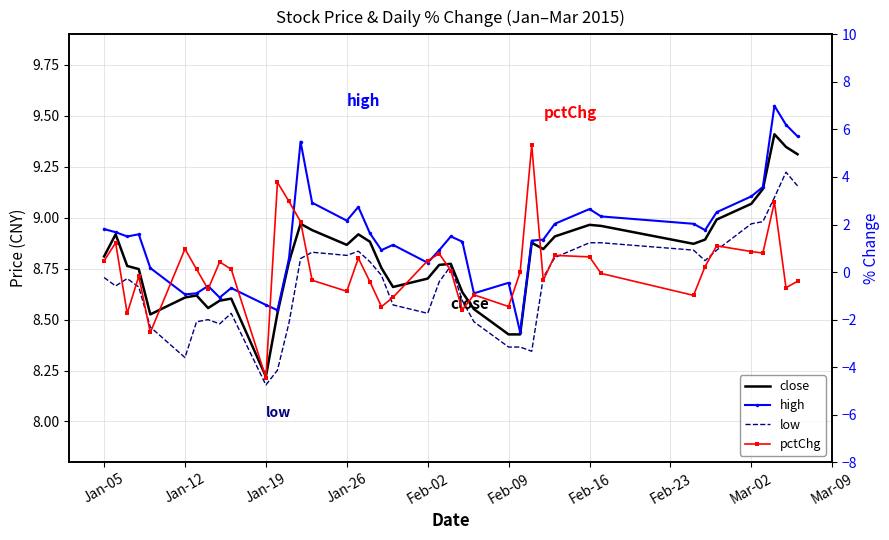

How many categories are shown in the chart?

40